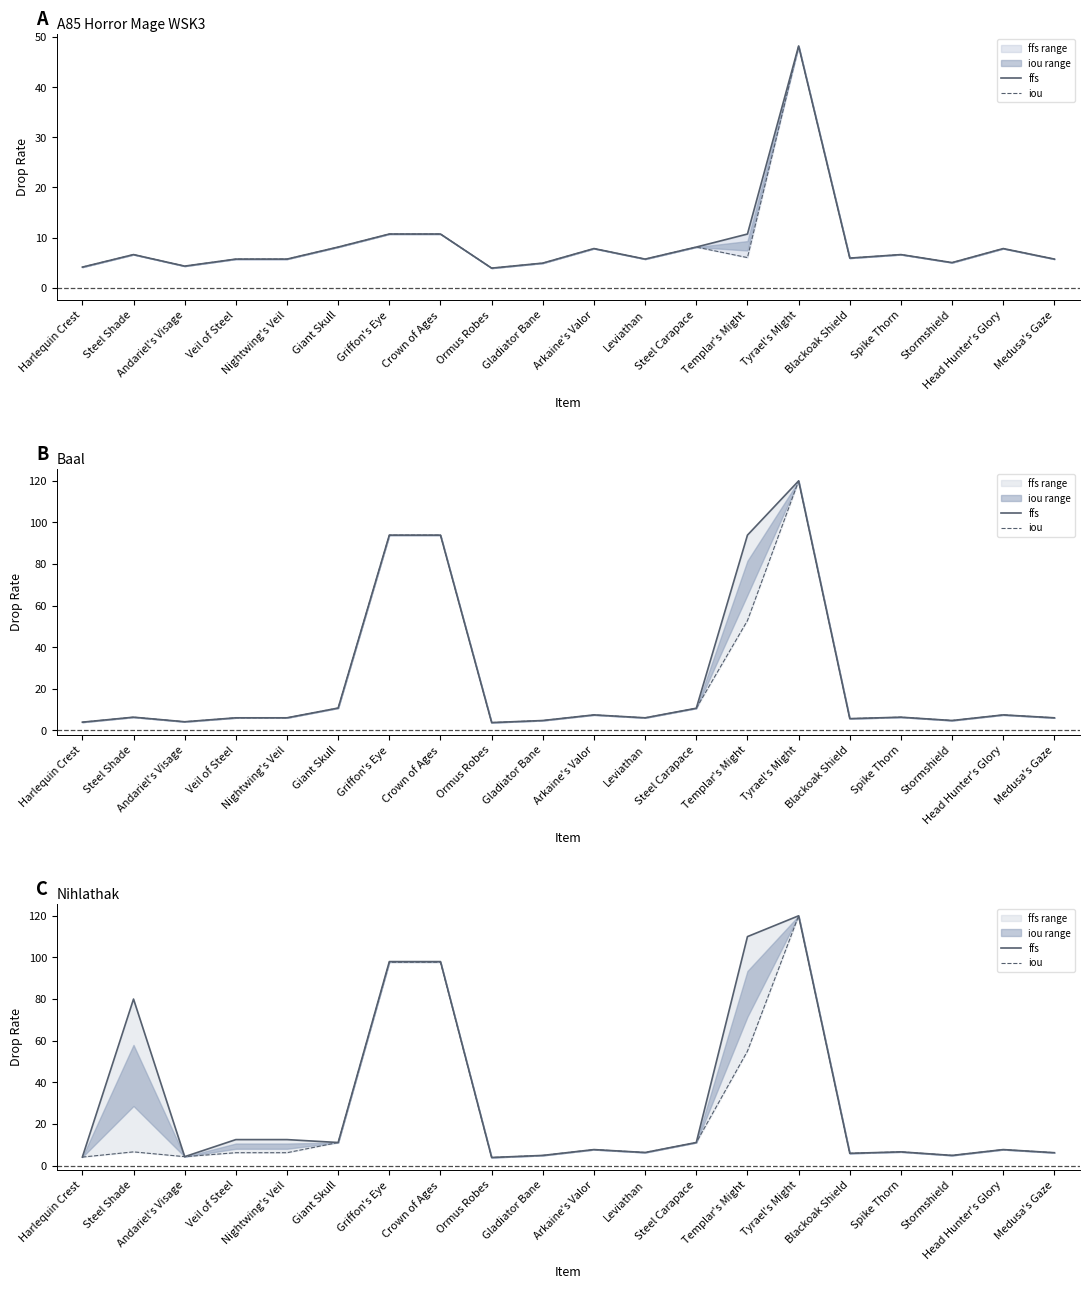

What is the greatest value displayed?

120.0